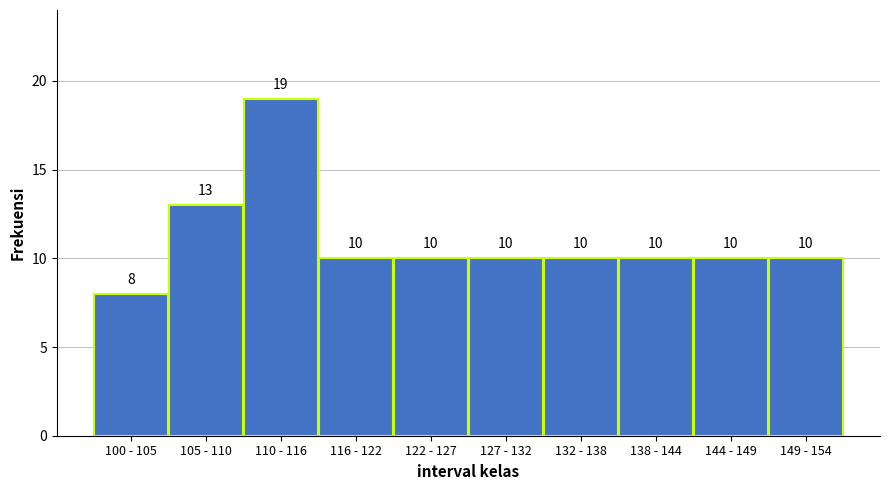

Reading right to left, transcribe all the data shown in this chart.

149 - 154=10	144 - 149=10	138 - 144=10	132 - 138=10	127 - 132=10	122 - 127=10	116 - 122=10	110 - 116=19	105 - 110=13	100 - 105=8